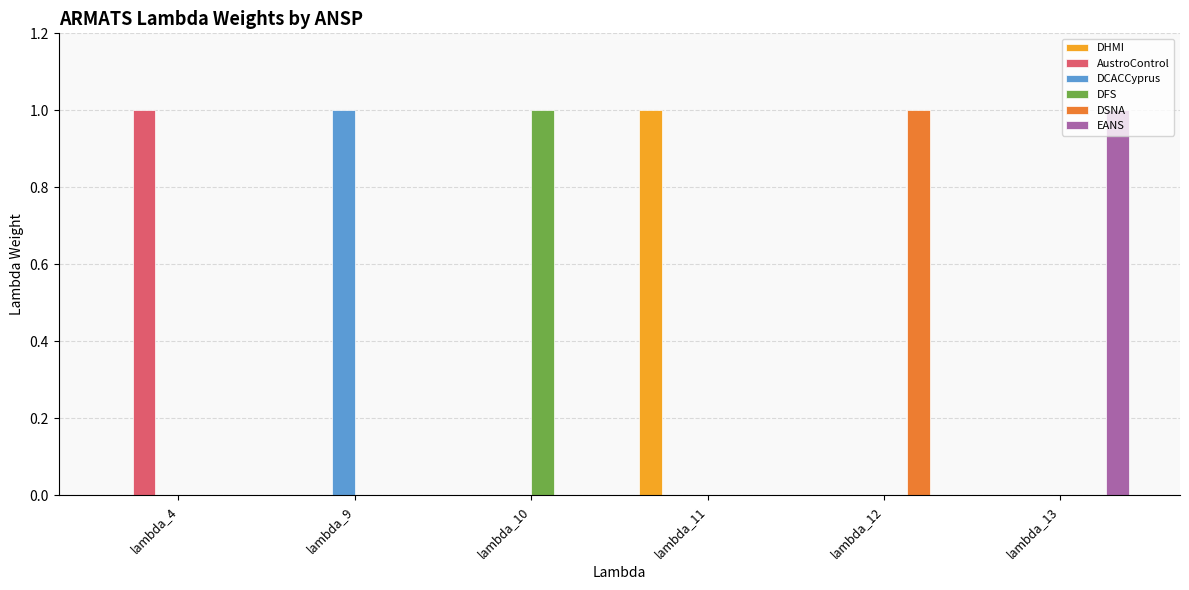

Is it true that DHMI equals 0 at lambda_10?

True